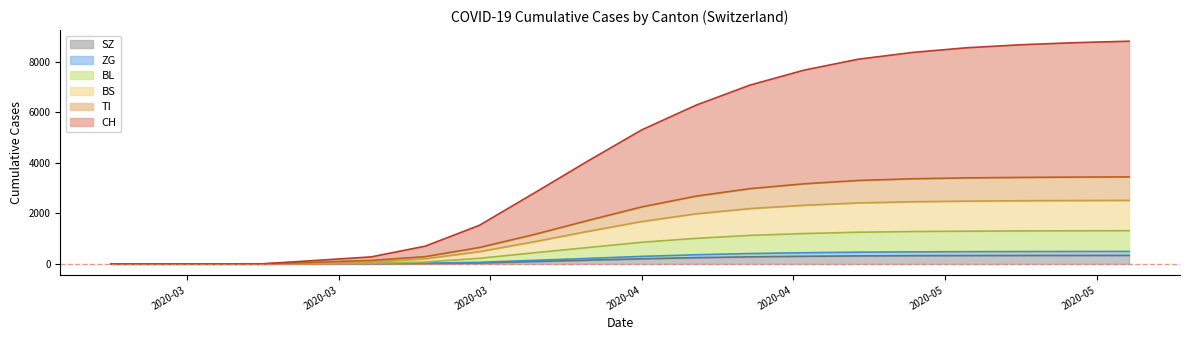

What are all the series names shown in the legend?

SZ, ZG, BL, BS, TI, CH